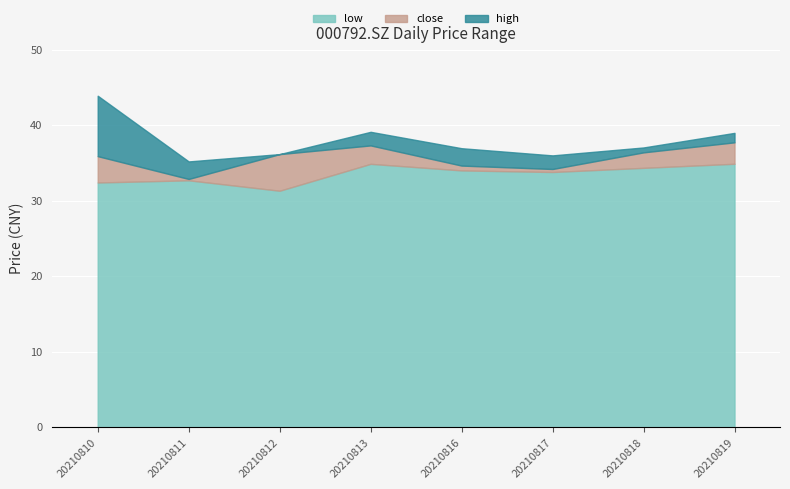

What is the difference between the second highest and minimum values in the high series?

3.9